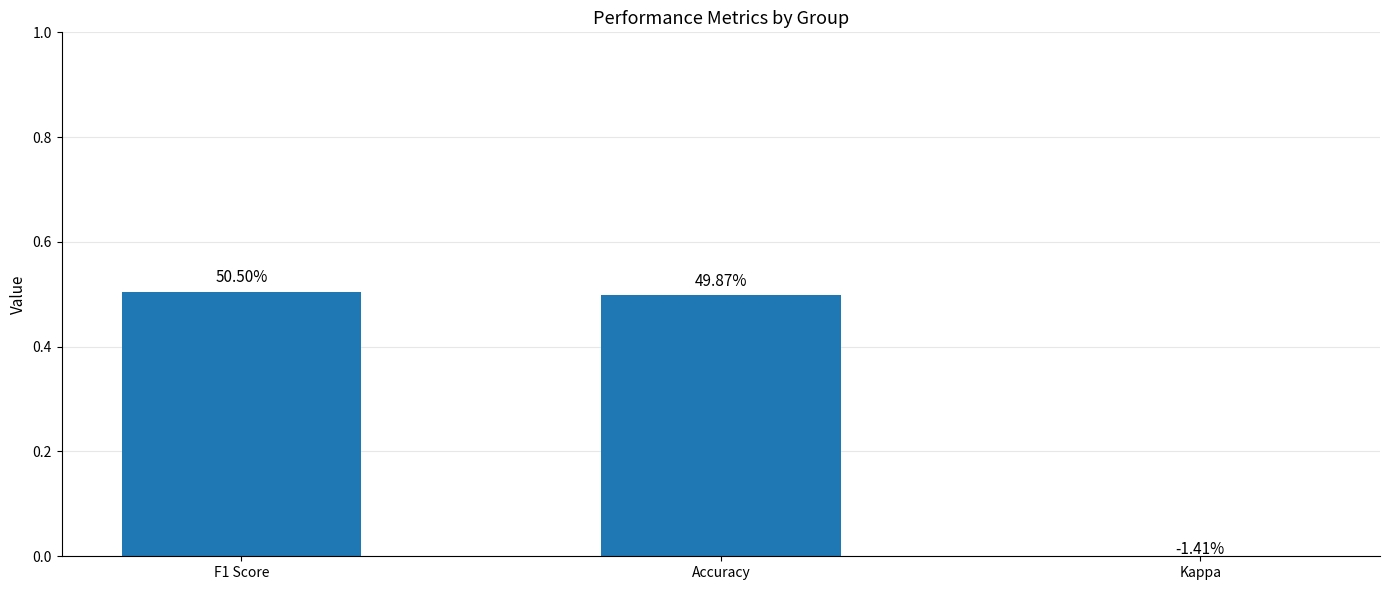

Reading right to left, what are all the values shown in this chart?

-0.0	0.5	0.5